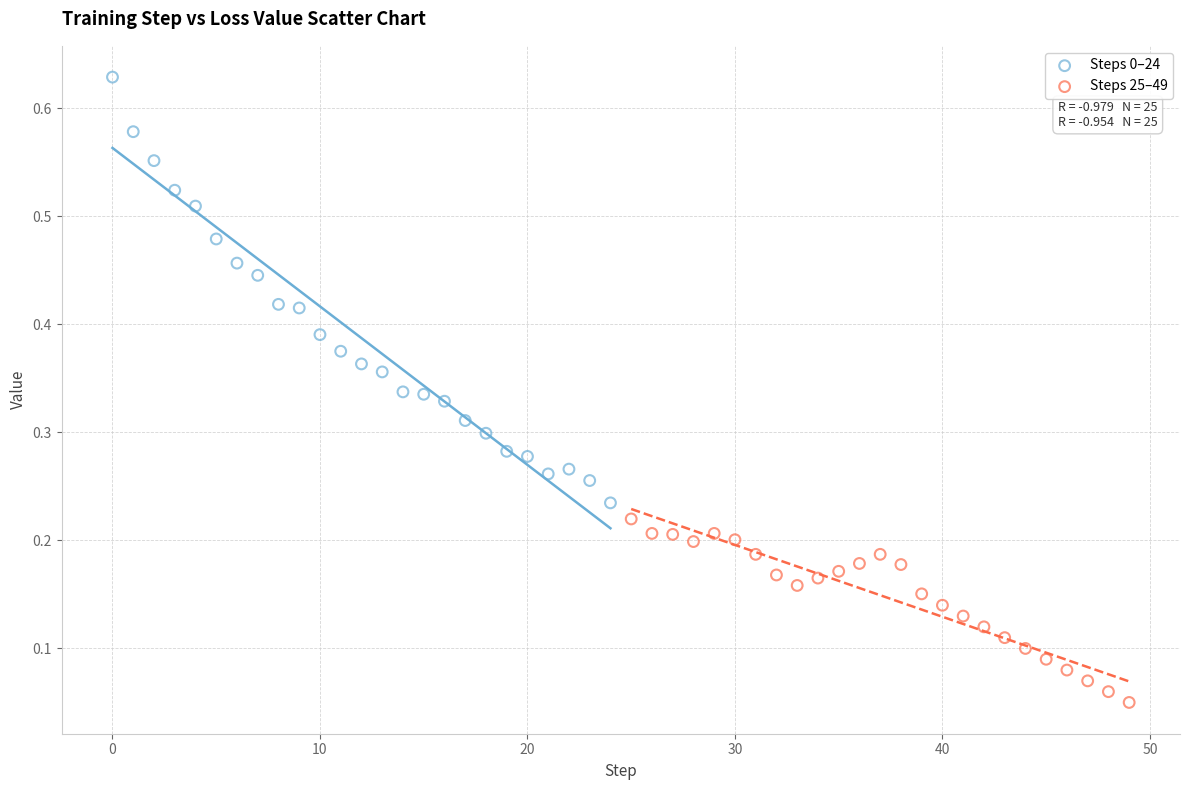

Which series reaches the minimum Y coordinate?

Steps 25–49